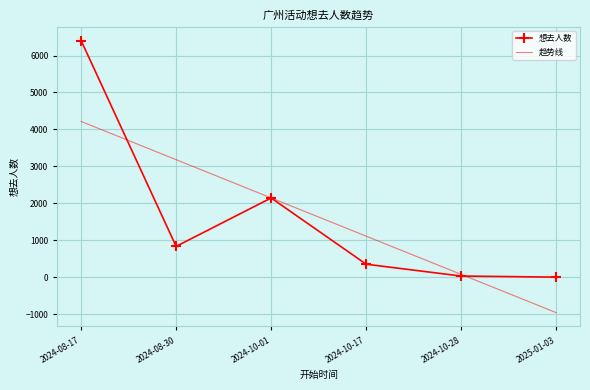

What is the change in value from 2024-10-01 to 2024-10-28?

-2113